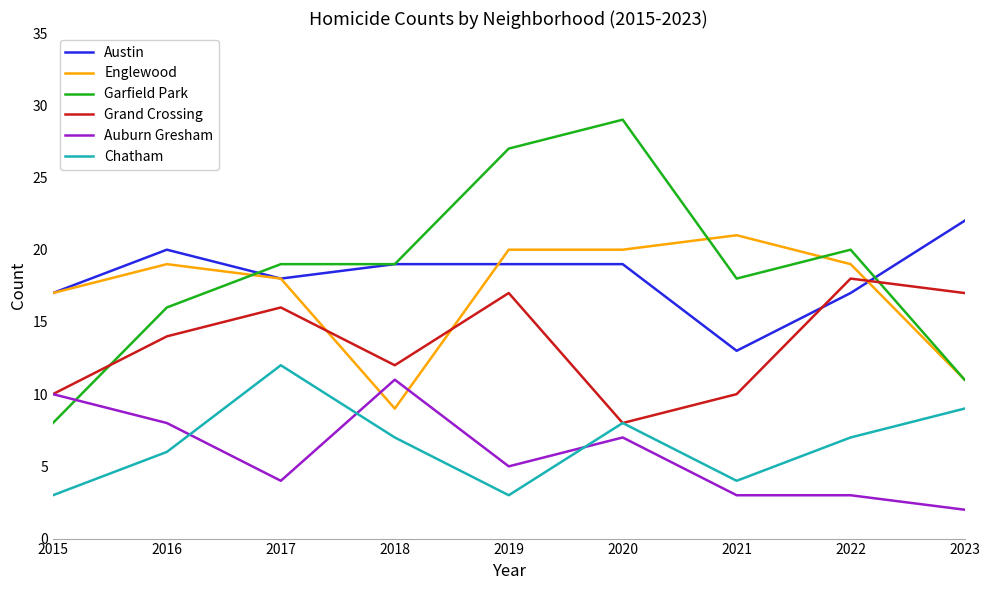

What are all the series names shown in the legend?

Austin, Englewood, Garfield Park, Grand Crossing, Auburn Gresham, Chatham